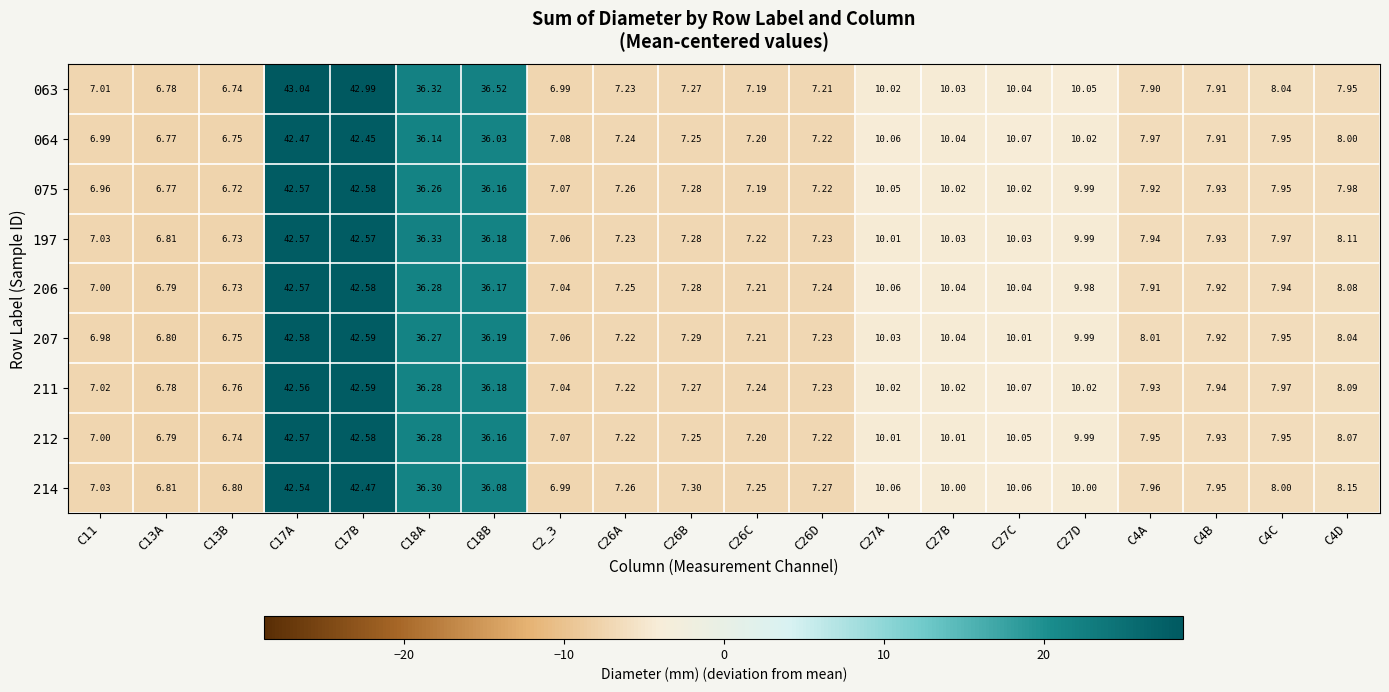

How many values in the 206 series are below 7?

2